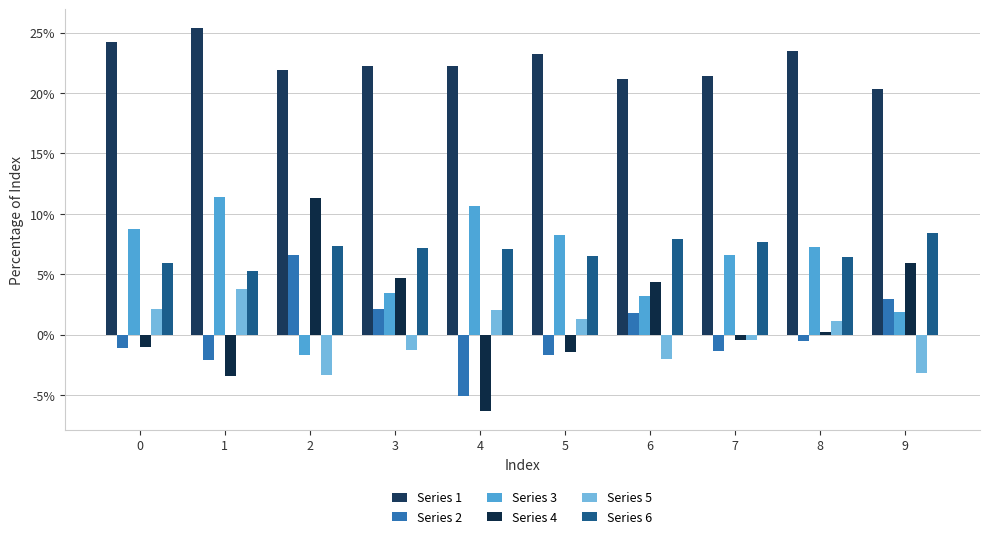

Which category has the highest value in the Series 5 series?

1